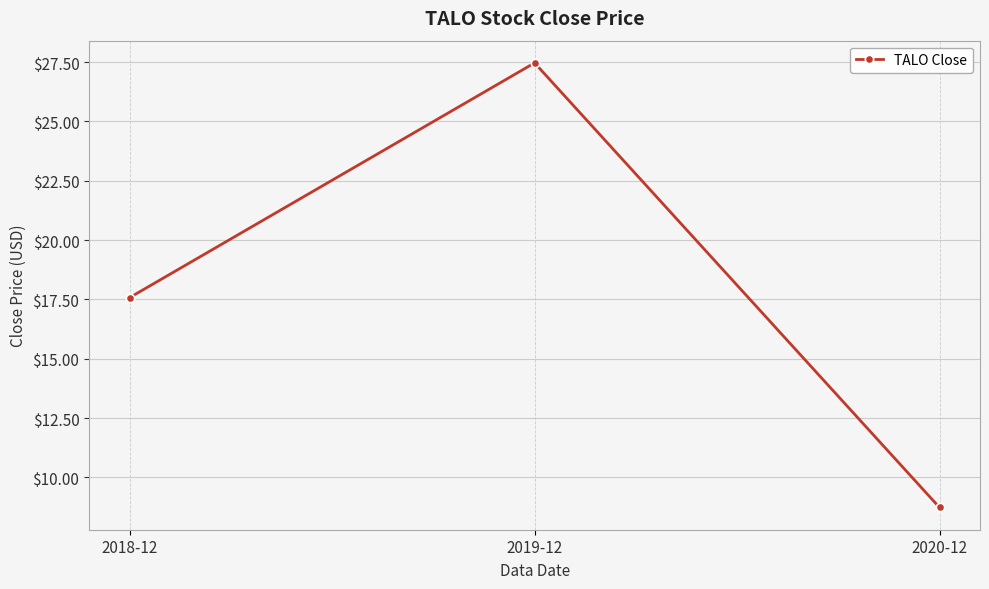

What is the greatest value displayed?

27.5